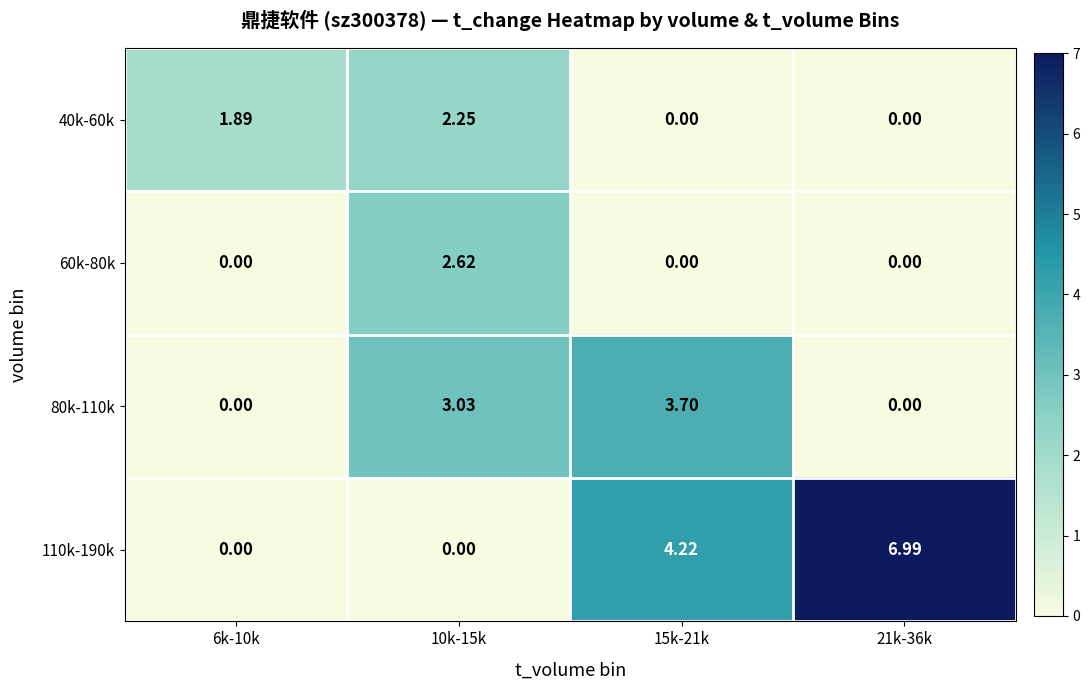

What is the greatest value displayed?

7.0